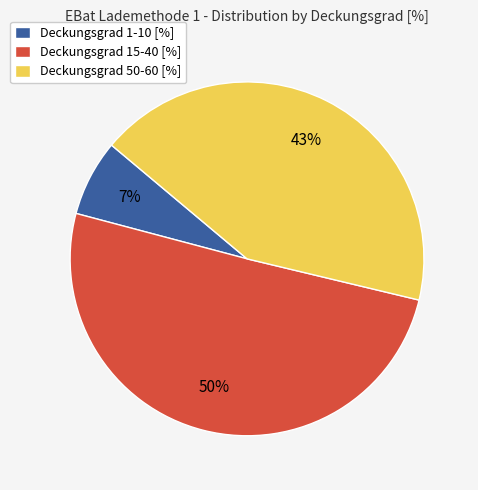

Which category has the biggest portion of the pie?

Deckungsgrad 15-40 [%]